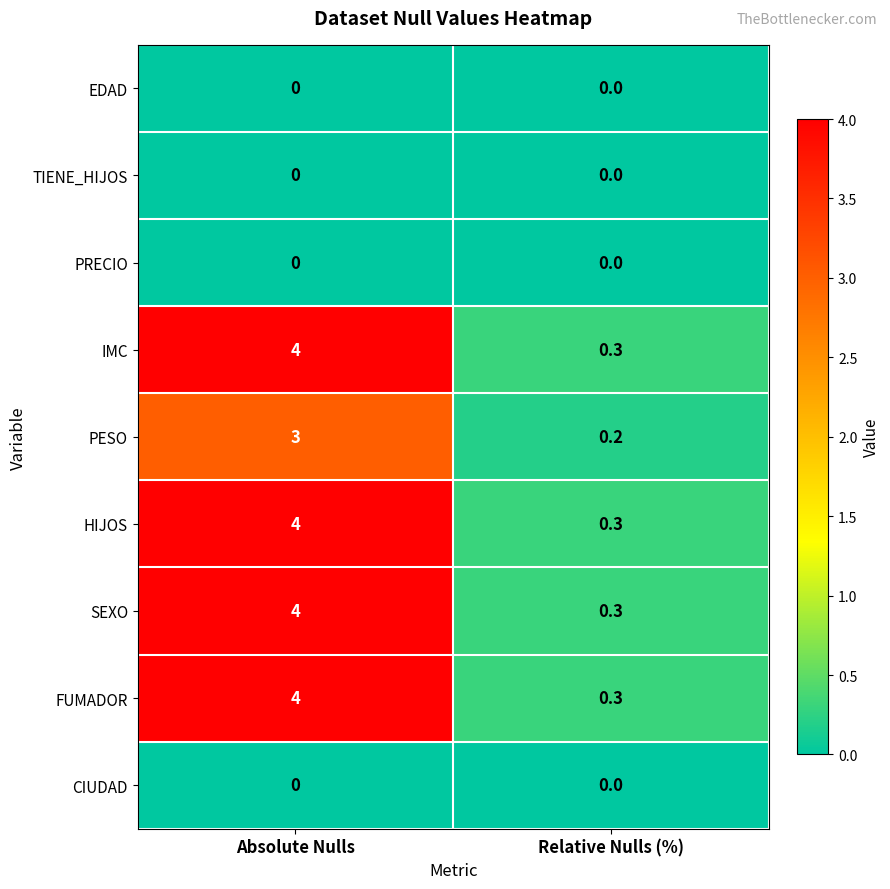

What value does the IMC series have at Absolute Nulls?

4.0